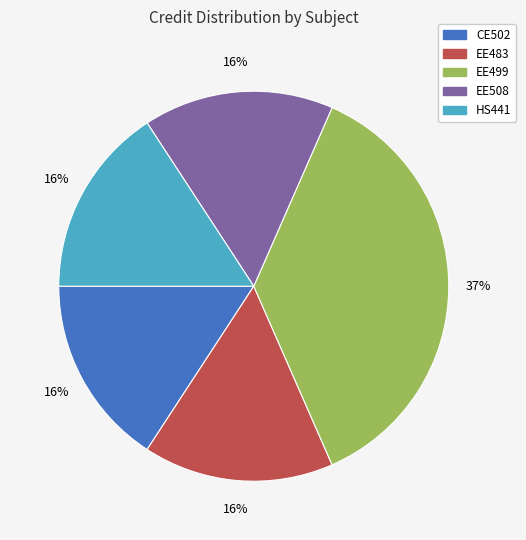

Does any single category account for the majority?

No